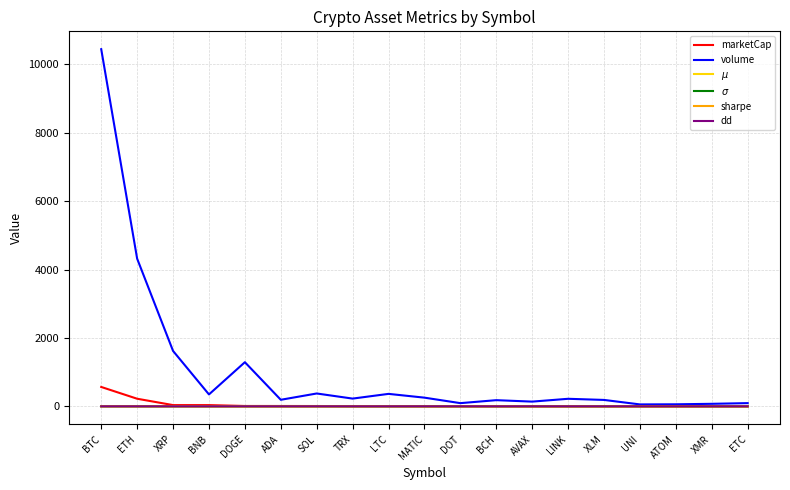

Is this an area chart (filled region under the line)?

No